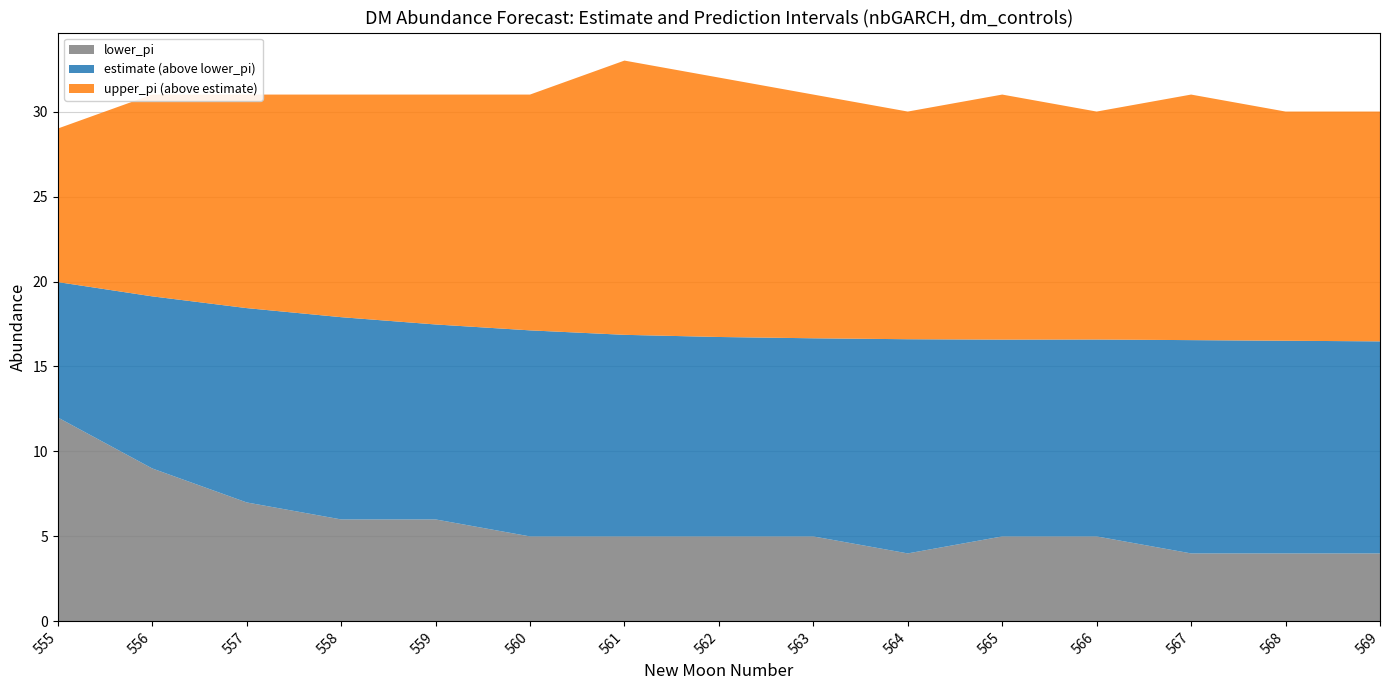

Reading left to right, what are all the values shown in this chart?

estimate: 20.0	19.1	18.4	17.9	17.5	17.1	16.9	16.7	16.7	16.6	16.6	16.6	16.6	16.5	16.5
lower_pi: 12.0	9.0	7.0	6.0	6.0	5.0	5.0	5.0	5.0	4.0	5.0	5.0	4.0	4.0	4.0
upper_pi: 29.0	31.0	31.0	31.0	31.0	31.0	33.0	32.0	31.0	30.0	31.0	30.0	31.0	30.0	30.0